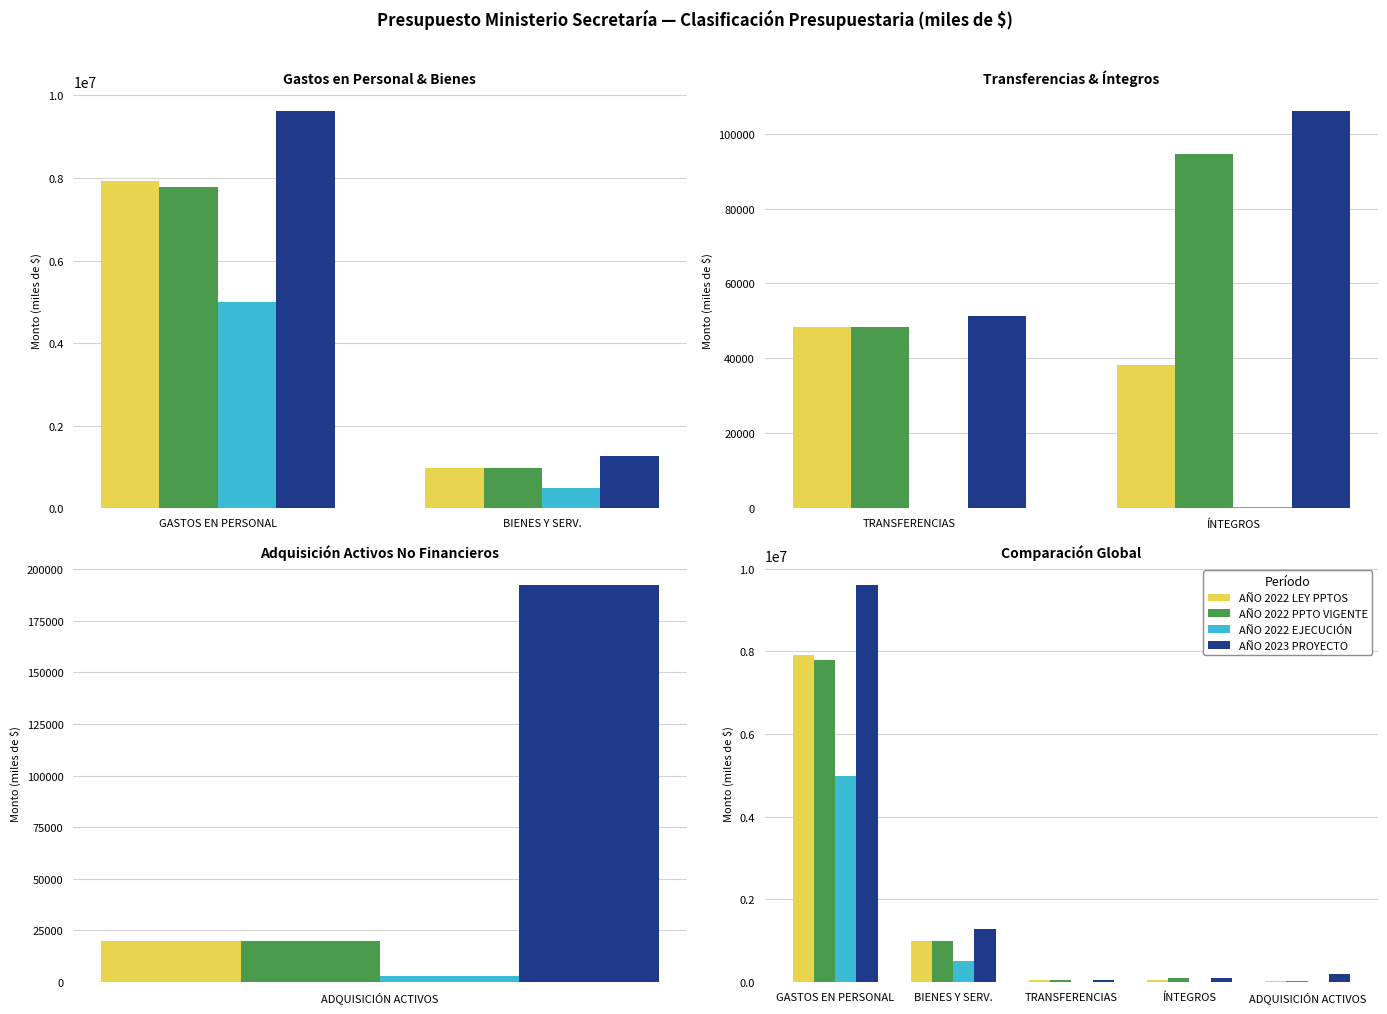

List the series in order of their peak value, lowest first.

AÑO 2022 EJECUCIÓN, AÑO 2022 PPTO VIGENTE, AÑO 2022 LEY PPTOS, AÑO 2023 PROYECTO